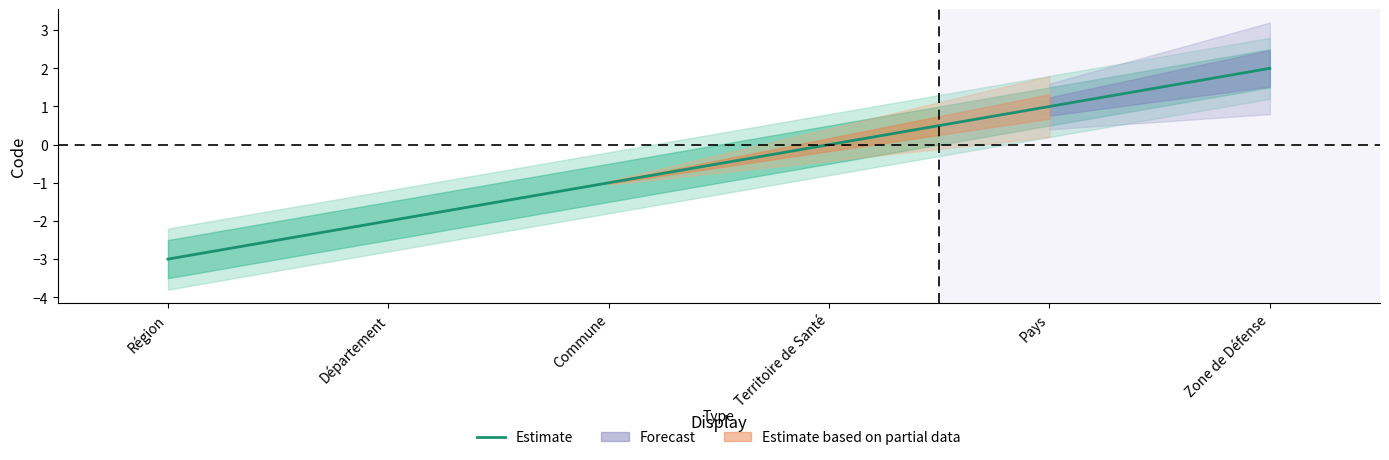

What is the label of the 4th point from the right?

Commune